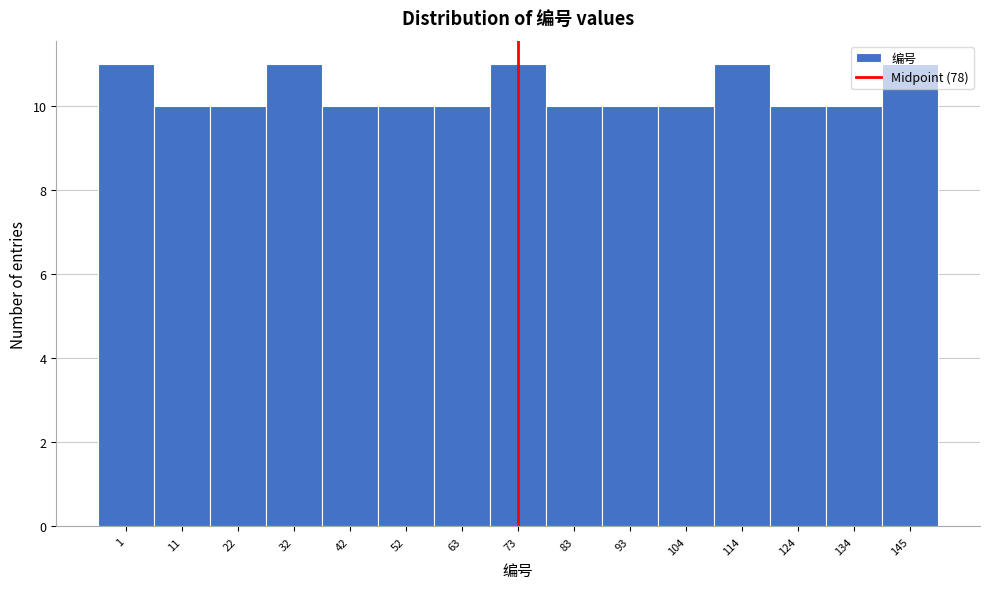

What is the value of the 7th bar from the left?

10